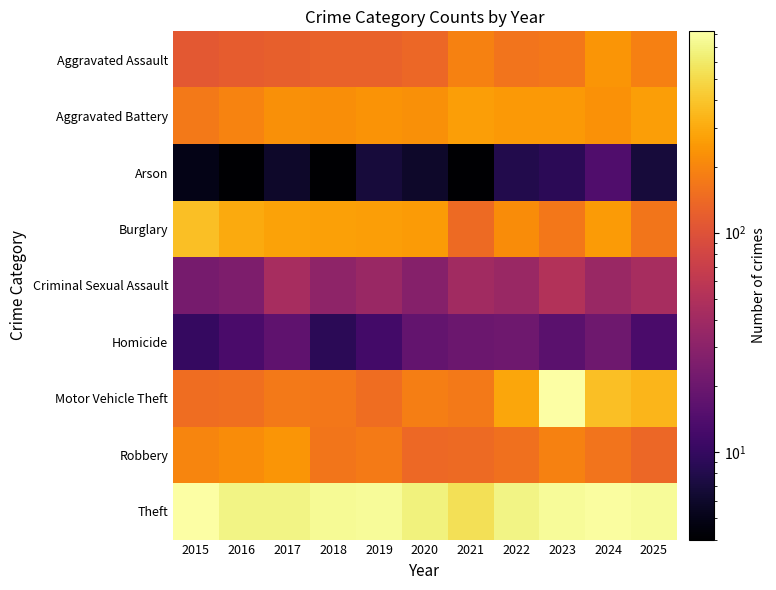

How many series are shown in this chart?

9